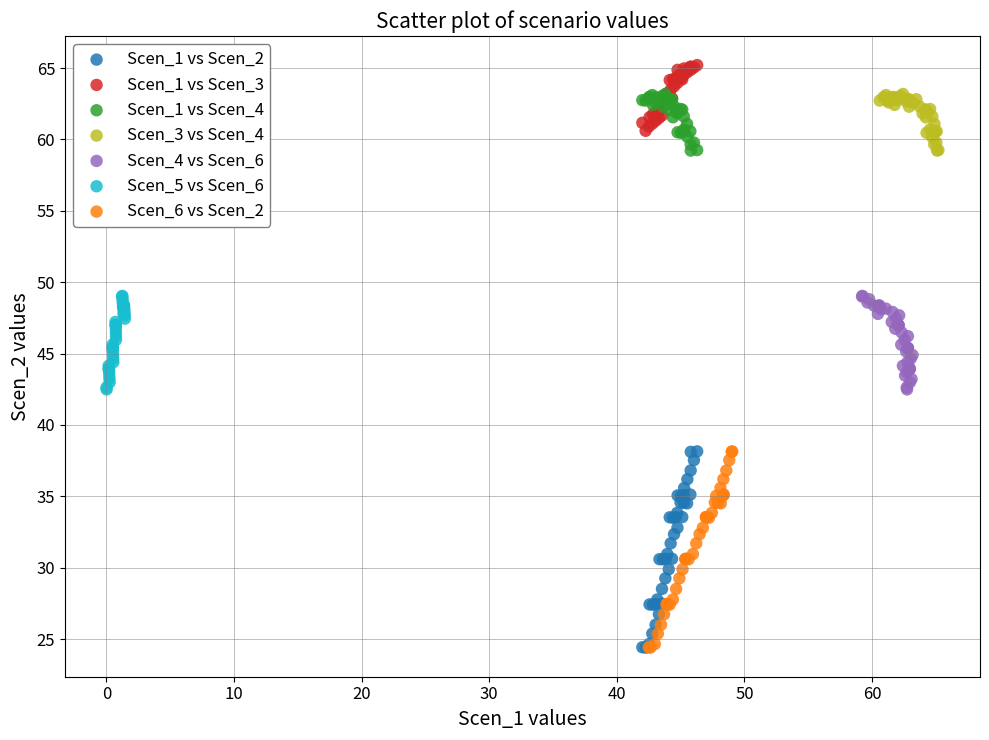

Which series contains the highest Y value?

Scen_1 vs Scen_3